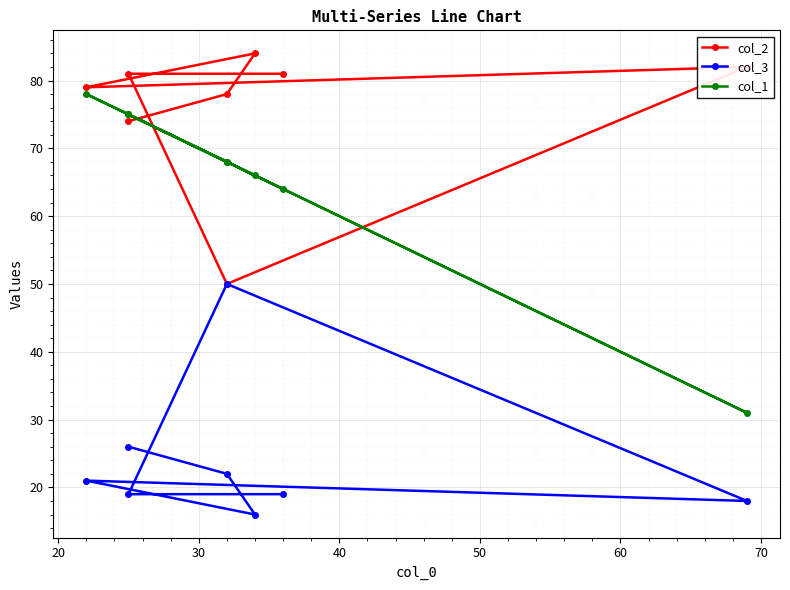

True or false: col_3 and col_1 intersect in this chart.

False